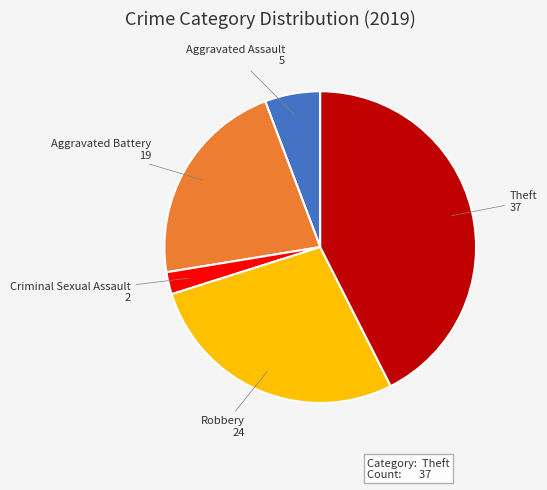

Is there any slice that represents more than half of the pie?

No